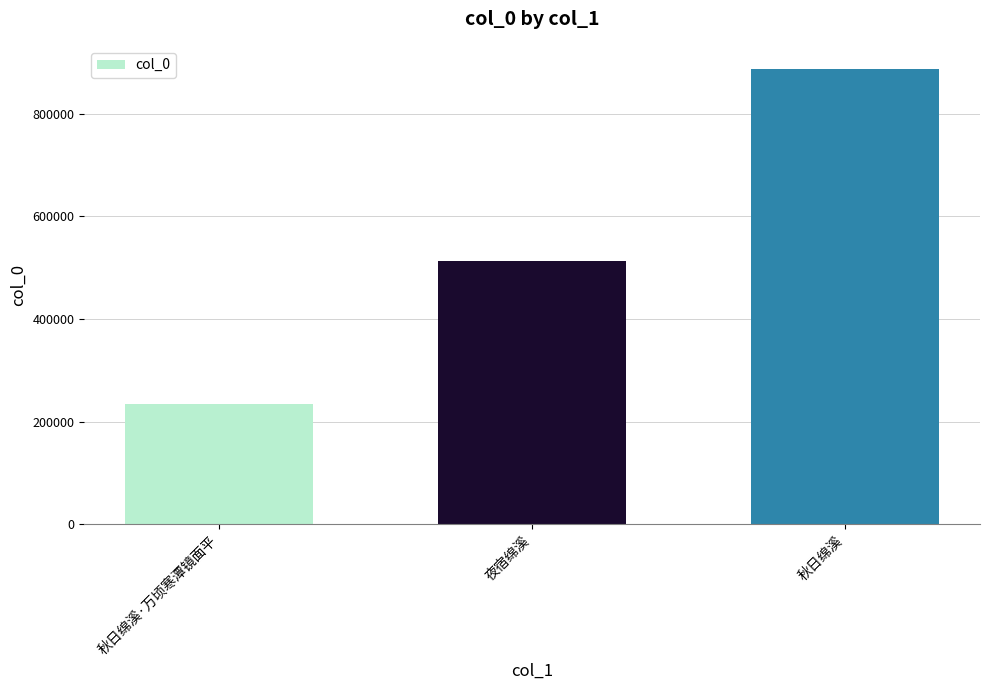

At which label is the value closest to 561622?

夜宿绵溪